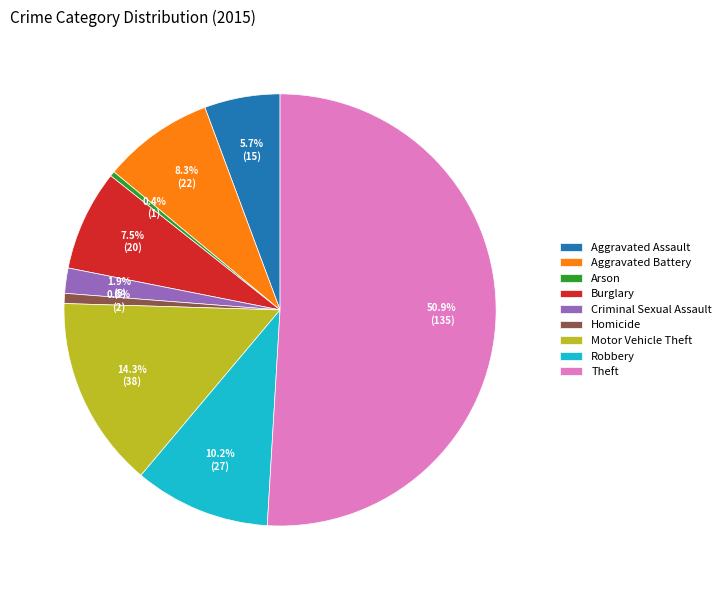

Is Motor Vehicle Theft the majority of the pie?

No